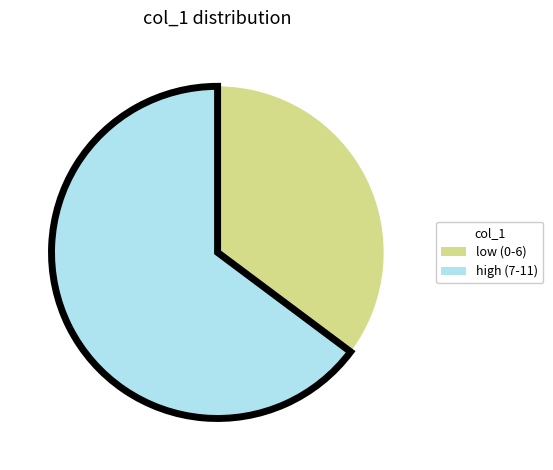

Is there any slice that represents more than half of the pie?

Yes